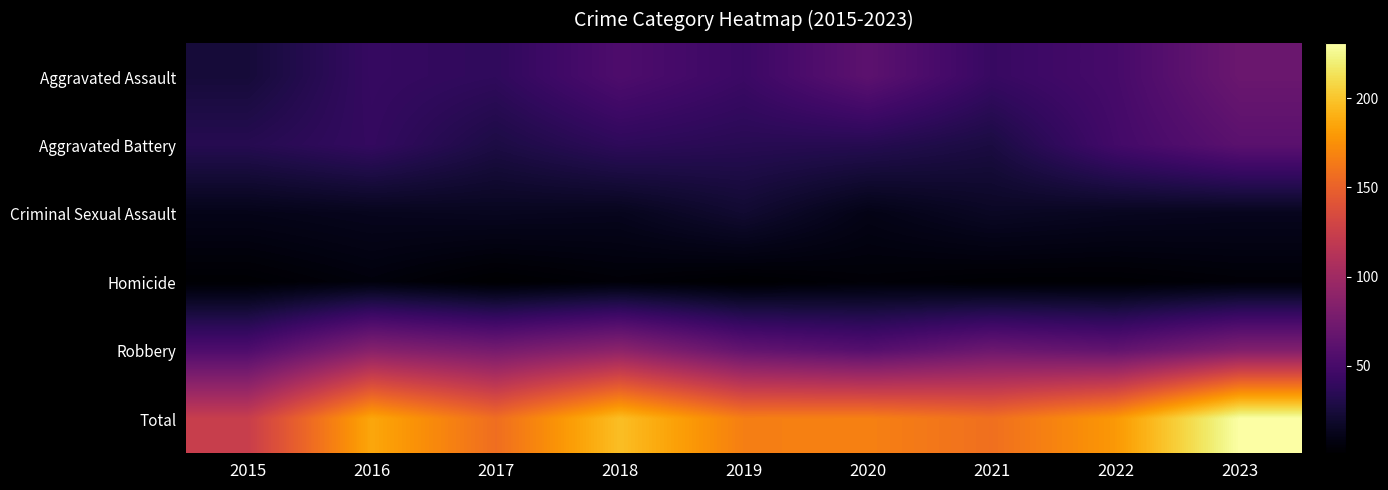

What is the total value across all series at 2023?

462